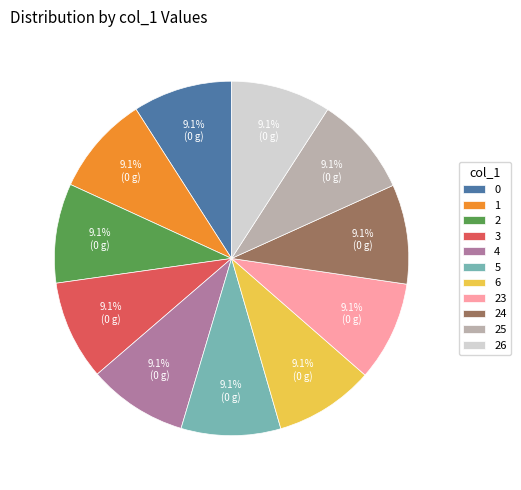

Is 1 the majority of the pie?

No